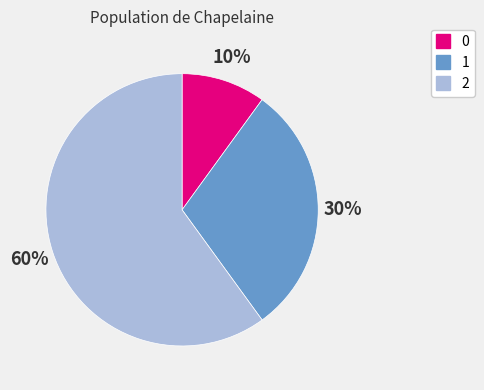

To the nearest percent, what is the difference between the 2 and 0 slice percentages?

50%